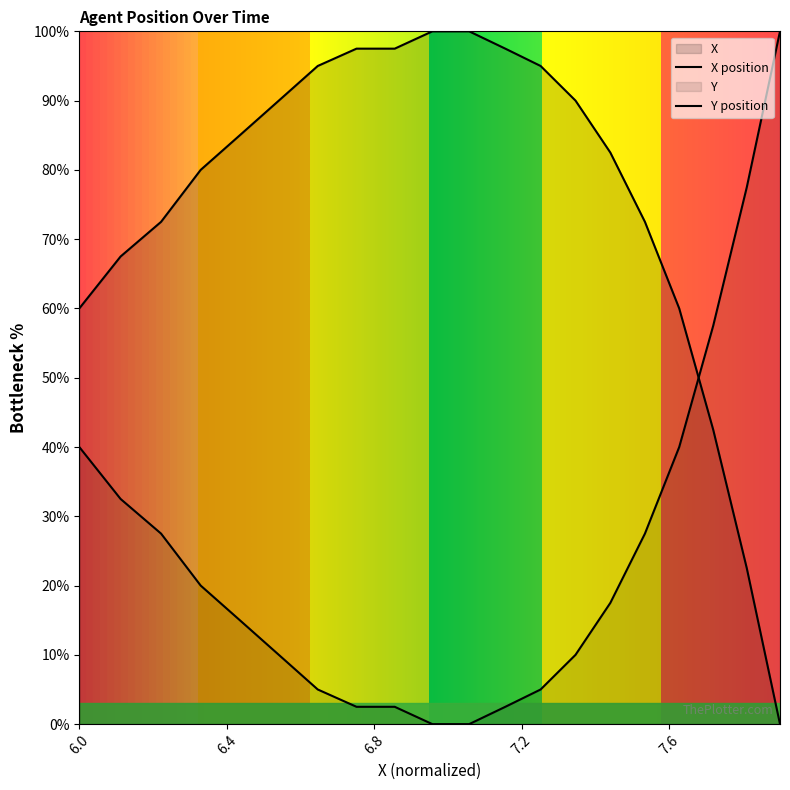

True or false: there are more than 0 points higher than both neighbors.

False